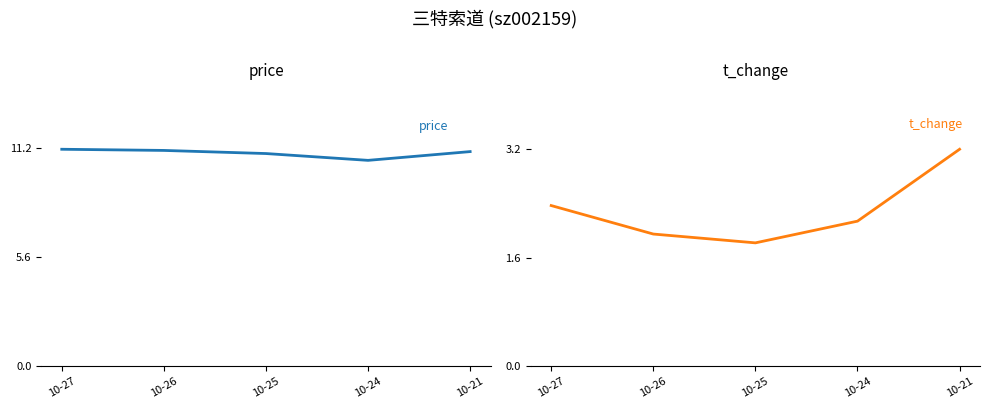

What is the minimum value for t_change?

1.8